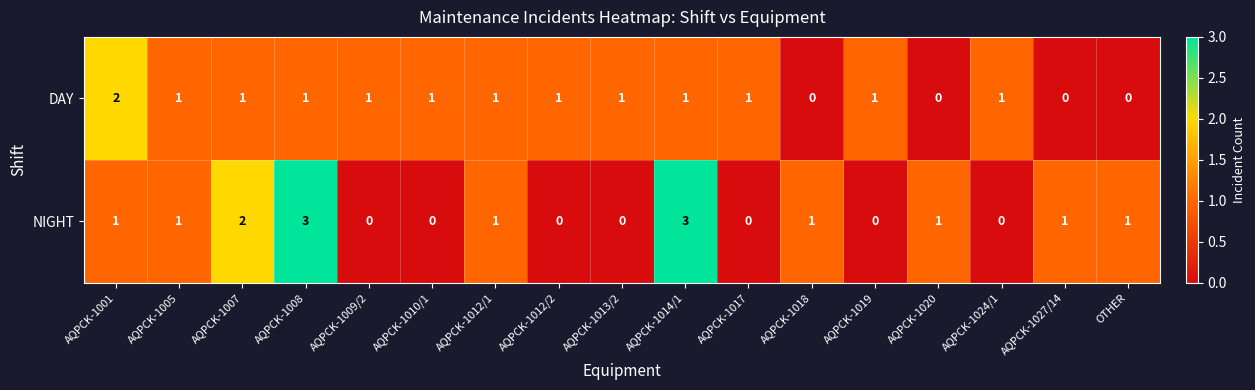

What is the total value across all series at AQPCK-1007?

3